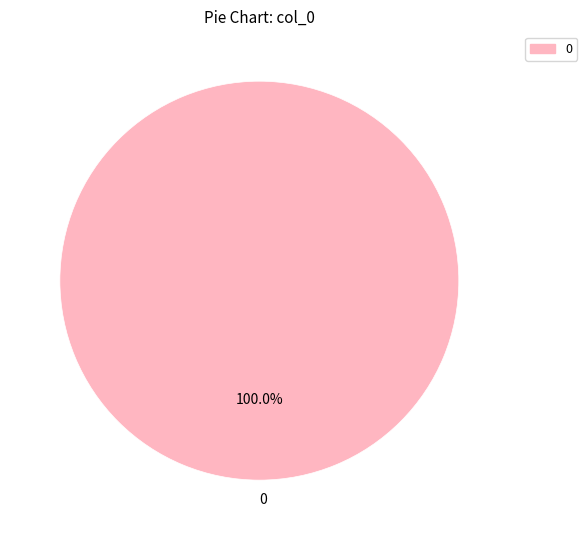

Is there any slice that represents more than half of the pie?

Yes